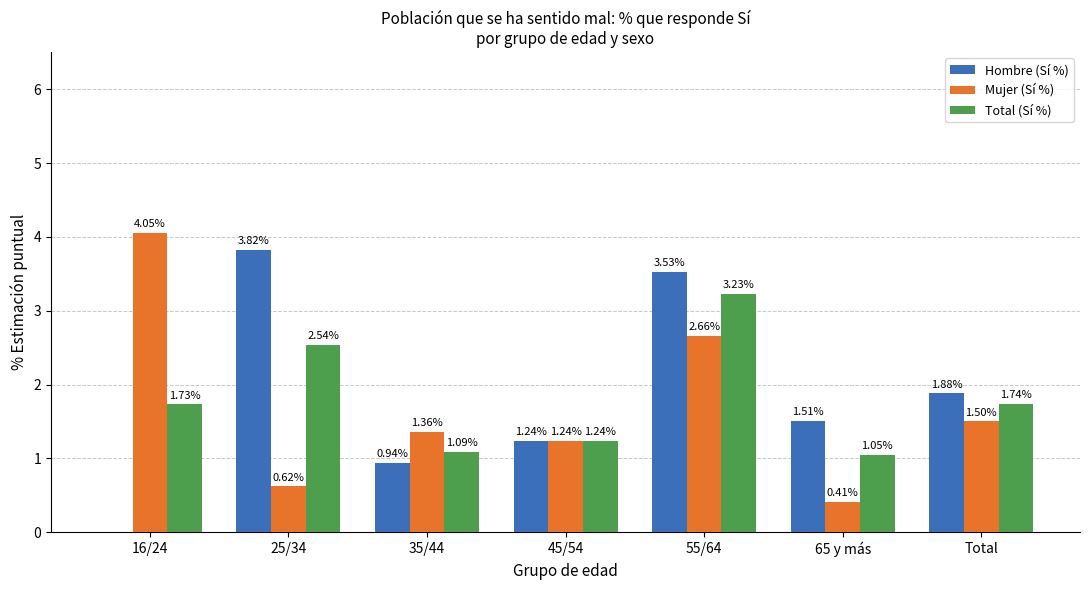

What is the sum of the Total (Sí %) values at 65 y más and 16/24?

2.8